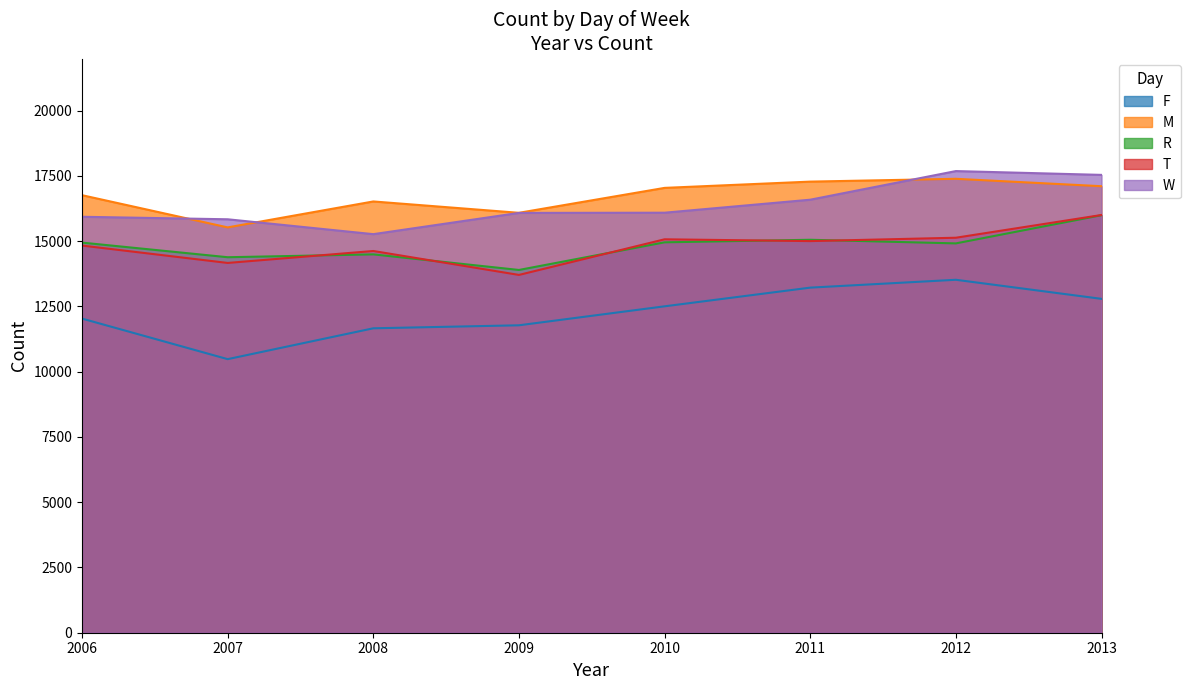

True or false: R has more than 2 points higher than both neighbors.

False